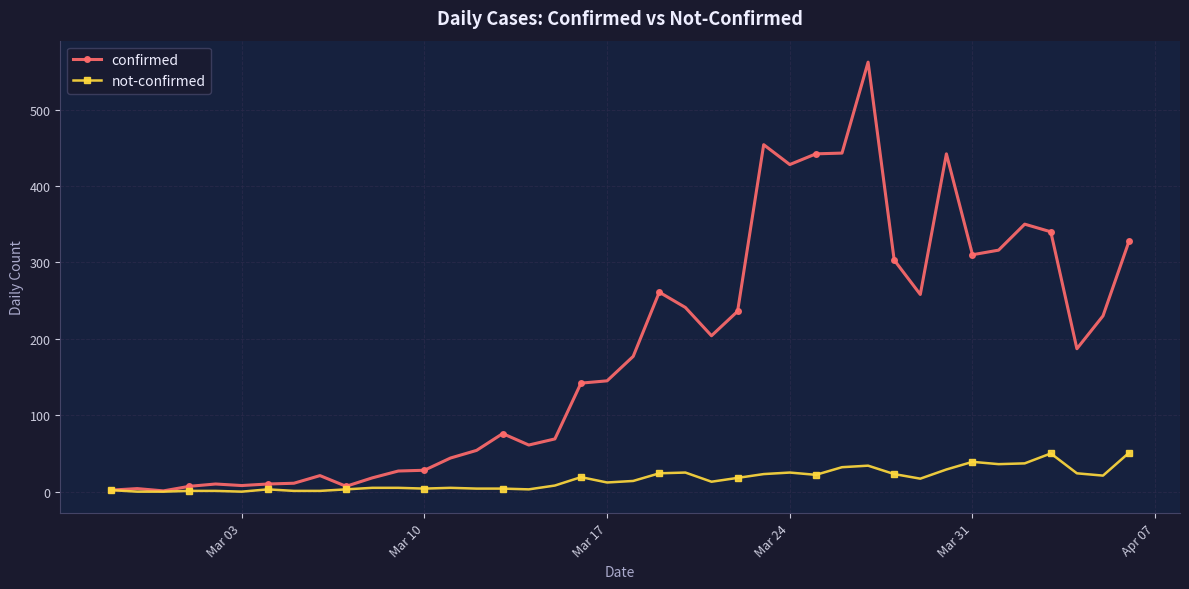

Rank the series by their maximum value, from lowest to highest.

not-confirmed, confirmed